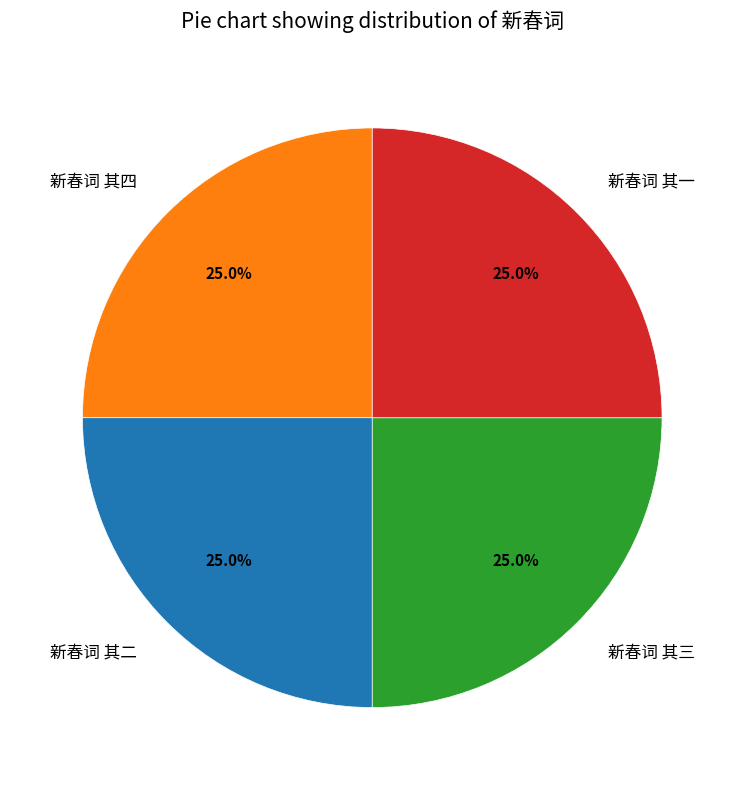

Does any single category account for the majority?

No